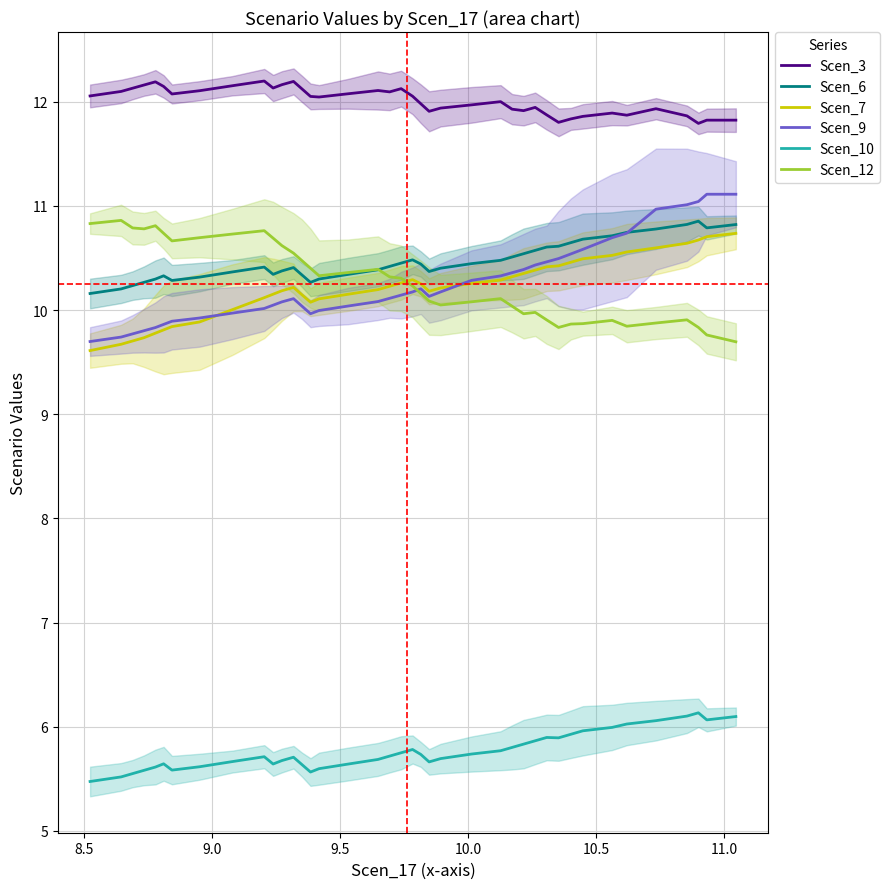

True or false: Scen_12 and Scen_10 intersect in this chart.

False